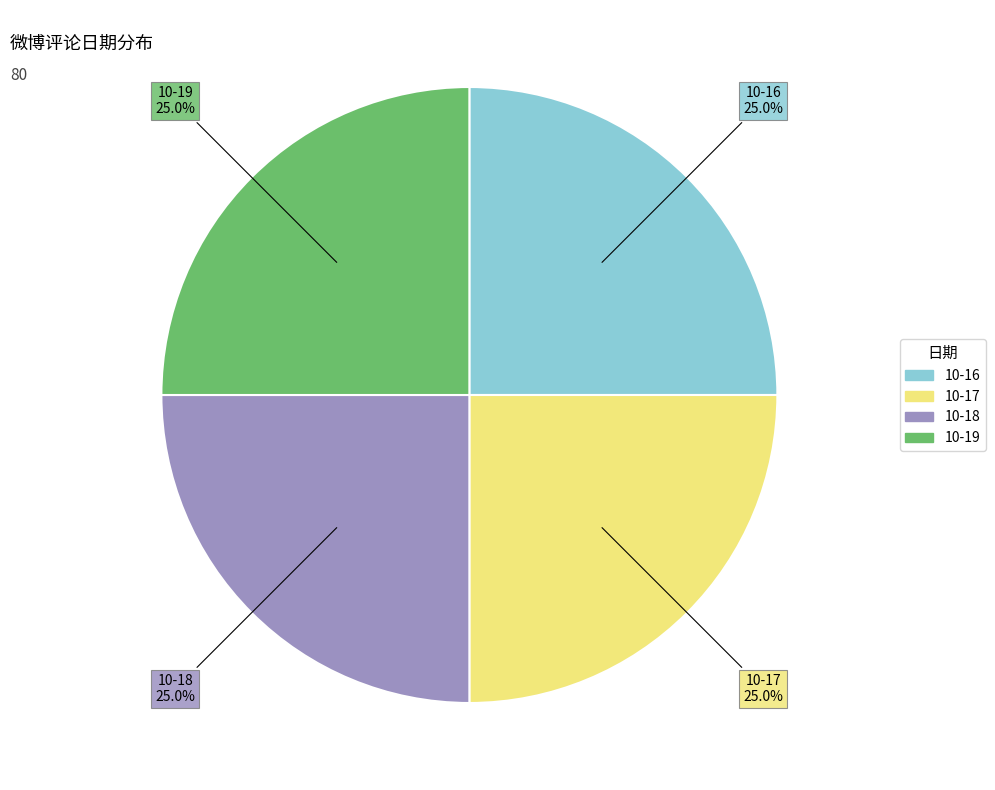

What percentage is NOT represented by 10-17?

75.0%